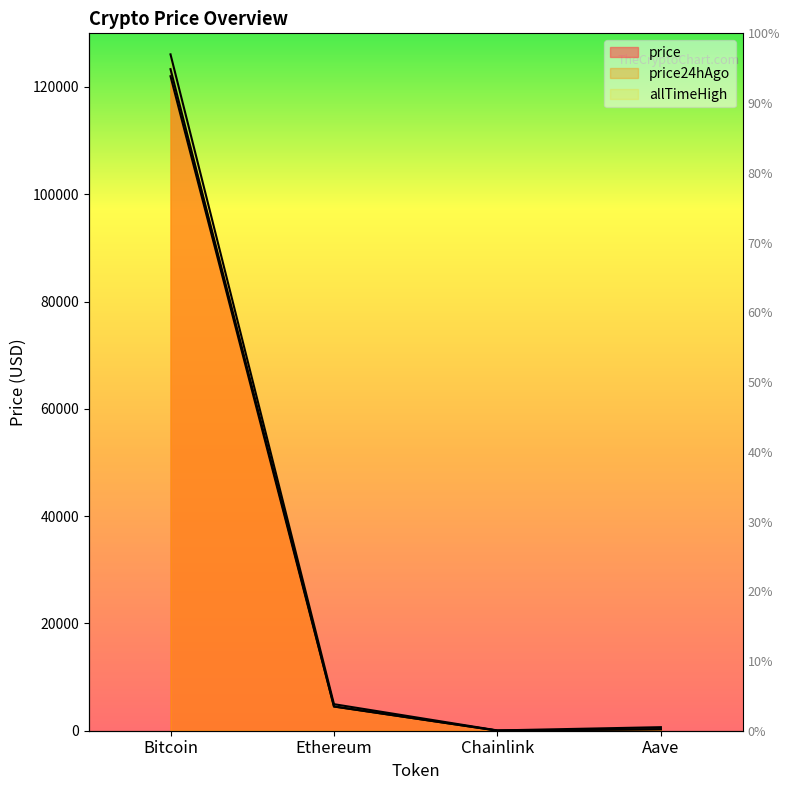

True or false: allTimeHigh and price24hAgo intersect in this chart.

False